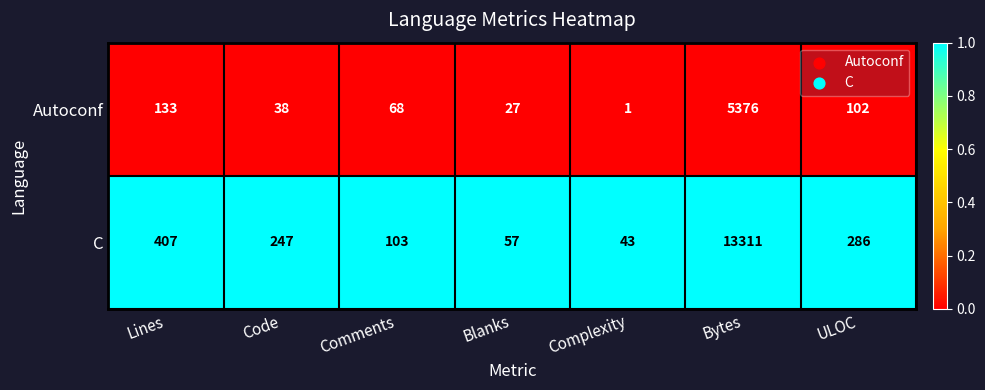

The Autoconf series shows 38 at Code. True or false?

True